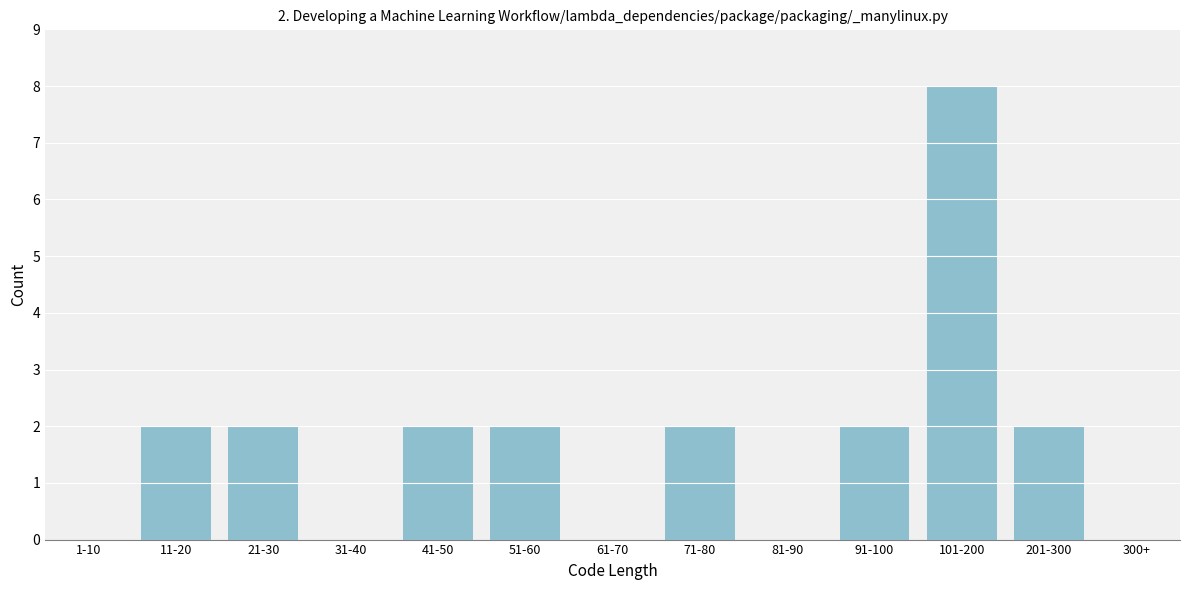

Reading left to right, list all the values displayed in this chart.

1-10=0	11-20=2	21-30=2	31-40=0	41-50=2	51-60=2	61-70=0	71-80=2	81-90=0	91-100=2	101-200=8	201-300=2